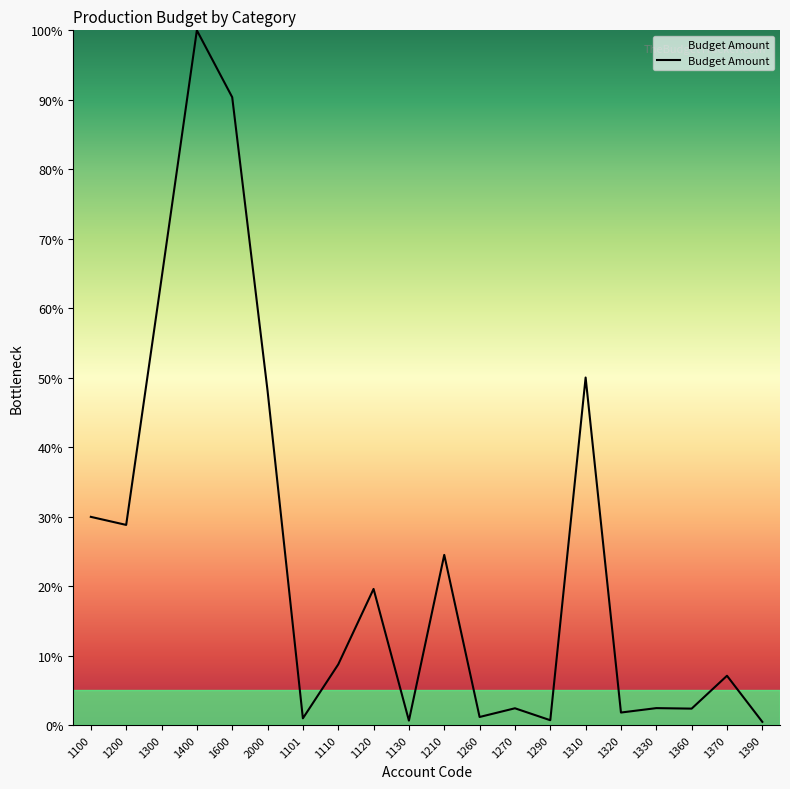

The value at 1110 is 15.7. True or false?

False